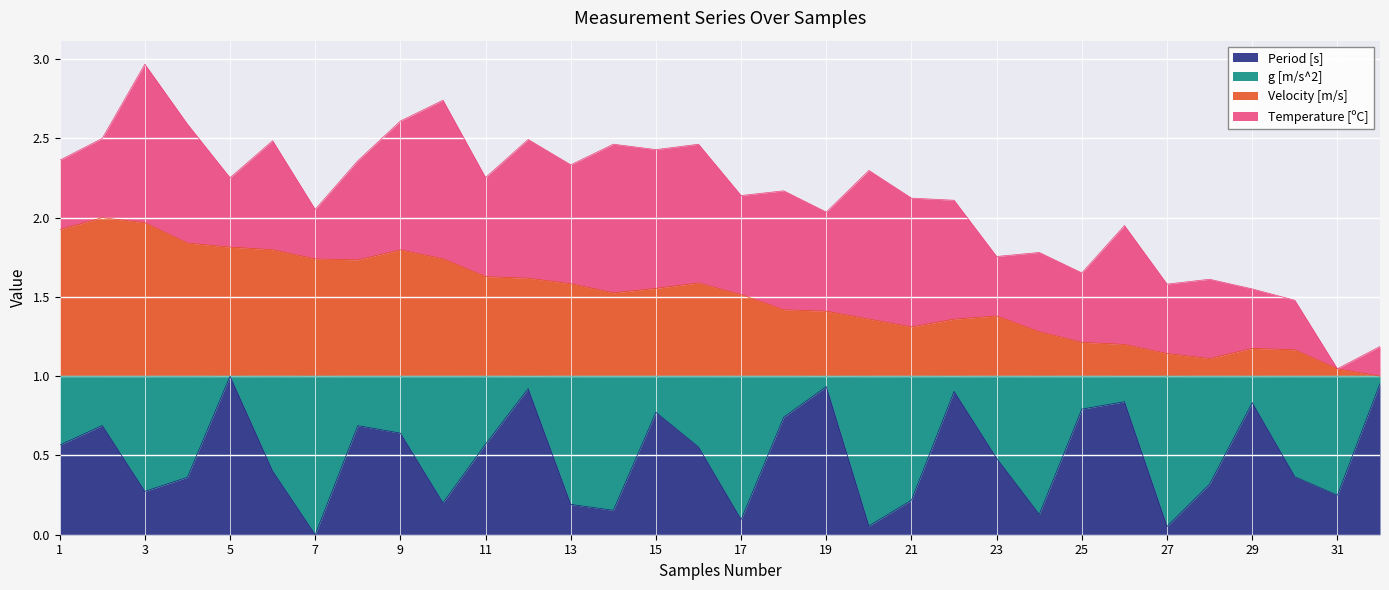

What is the value of the Velocity [m/s] point at the 23rd from the left?

1.4